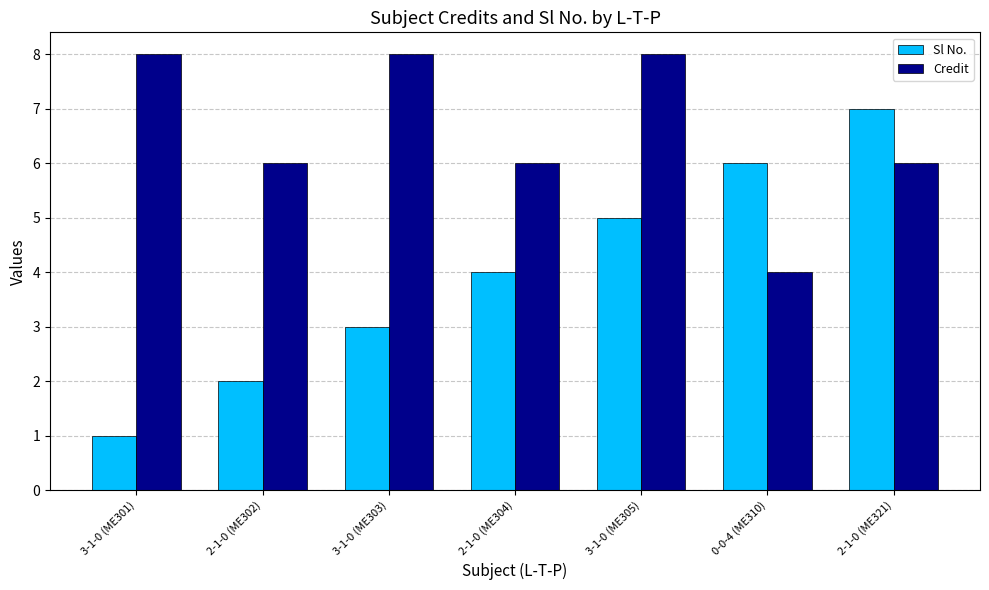

What is the difference between the second highest and second lowest values in the Credit series?

2